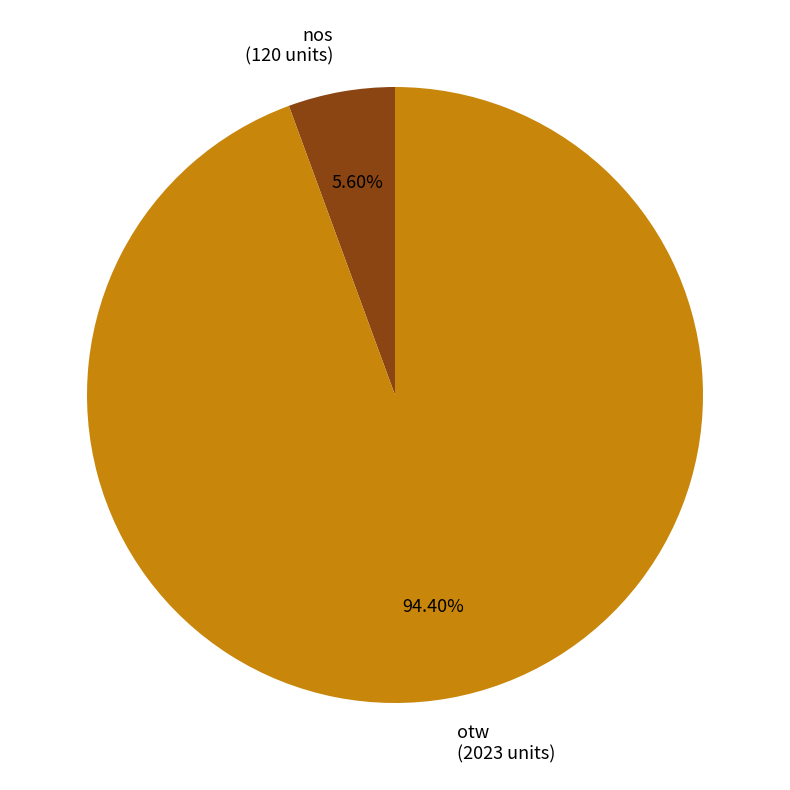

To the nearest percent, what percentage of the pie is nos?

6%